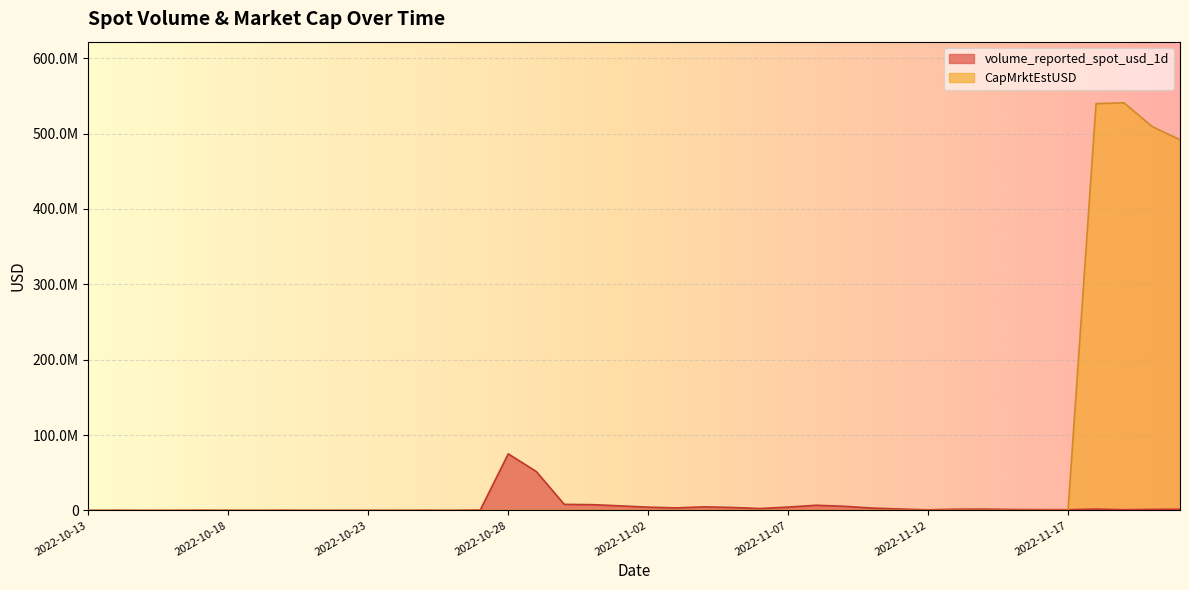

True or false: volume_reported_spot_usd_1d has a value of 219996.7 at 2022-10-26.

False